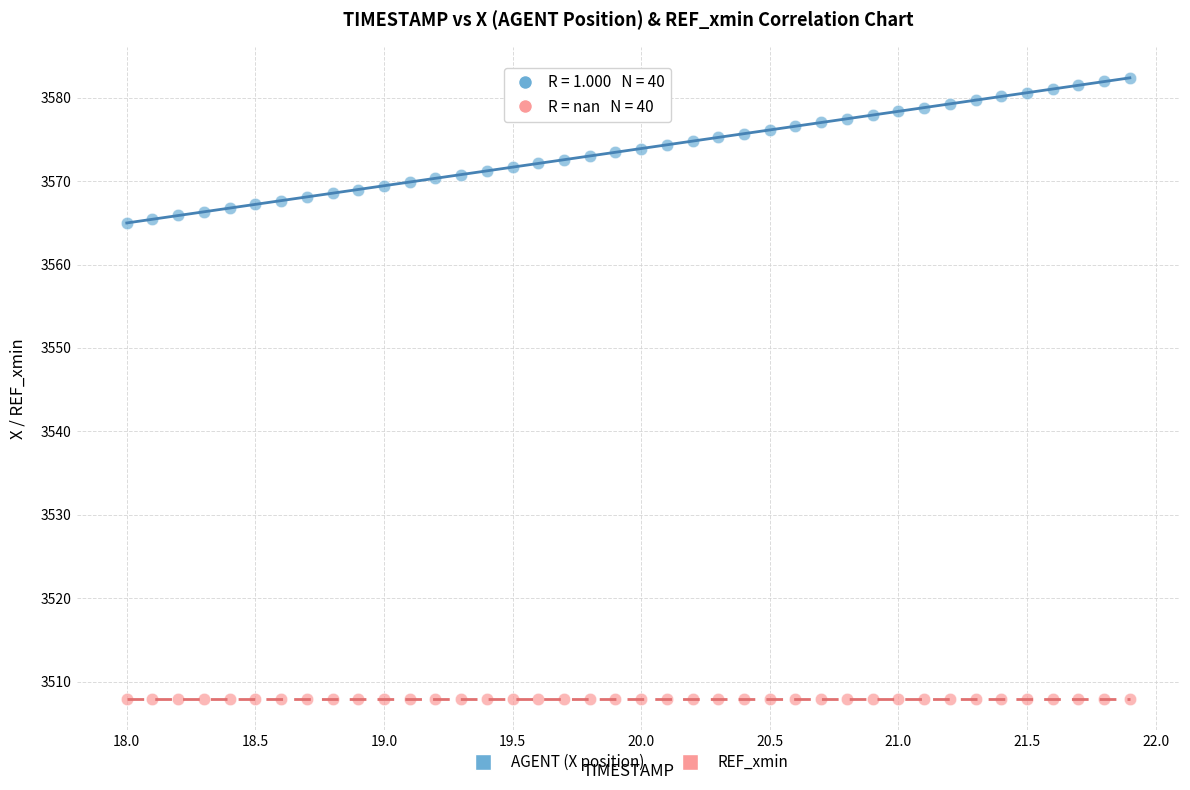

Which series reaches the minimum Y coordinate?

REF_xmin